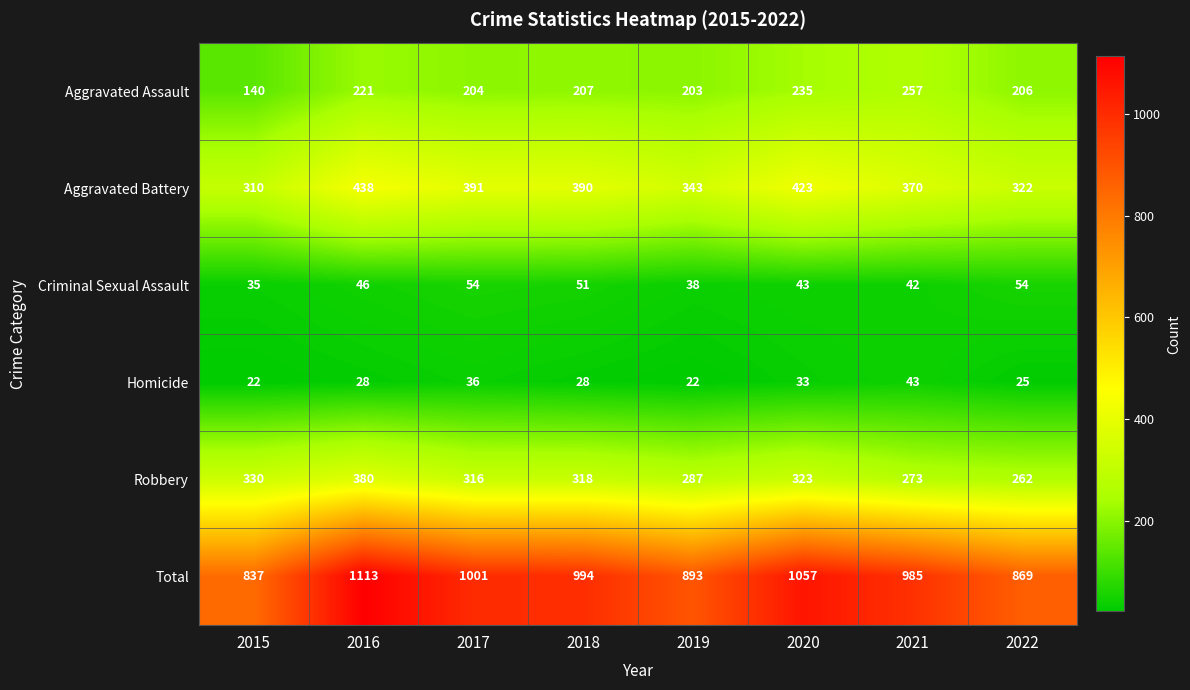

What is the difference between the maximum and minimum values in the Criminal Sexual Assault series?

19